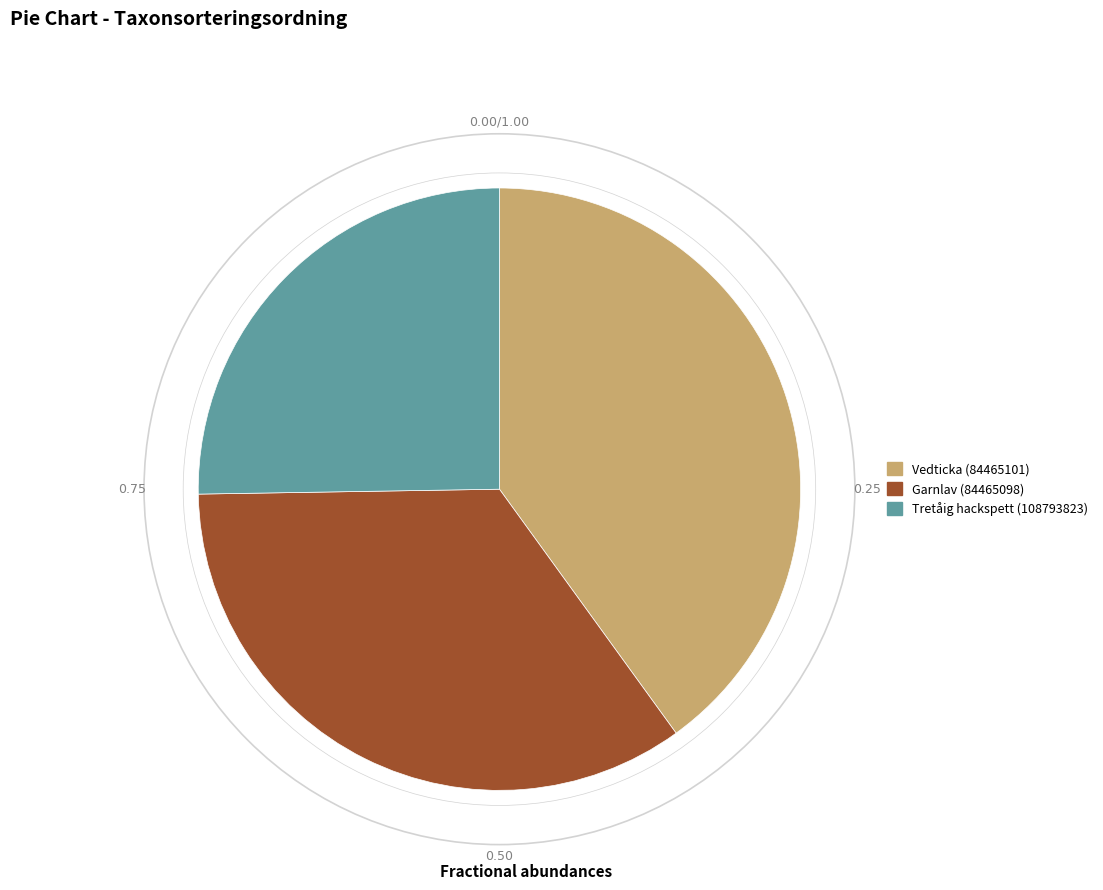

Rank the categories by value from lowest to highest.

Tretåig hackspett (108793823), Garnlav (84465098), Vedticka (84465101)